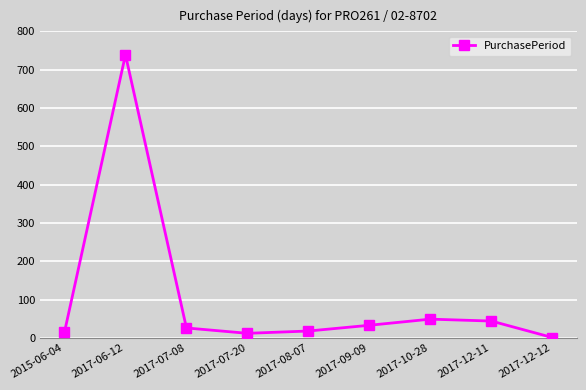

What is the difference between the maximum and second lowest values?

727